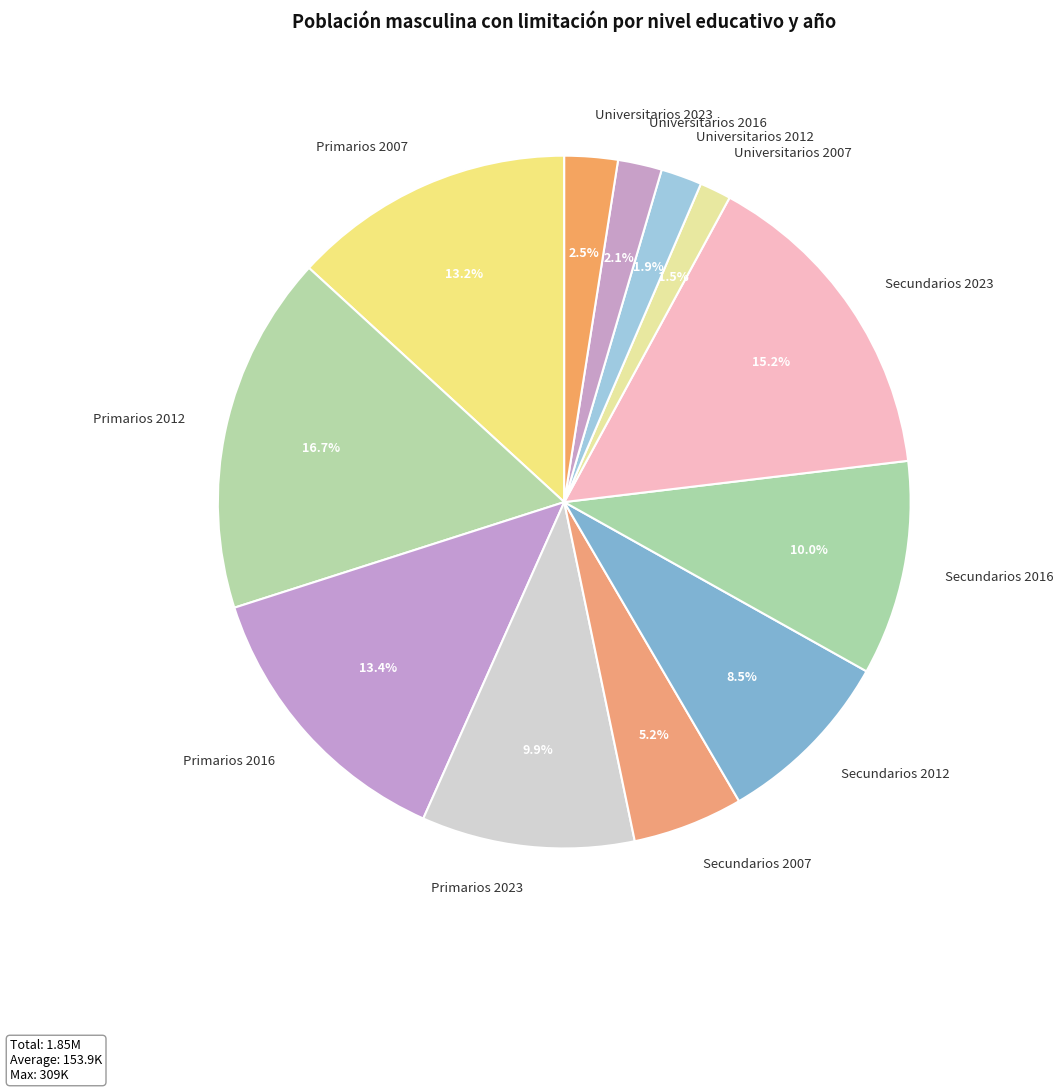

To the nearest percent, what portion does Primarios 2012 represent?

17%